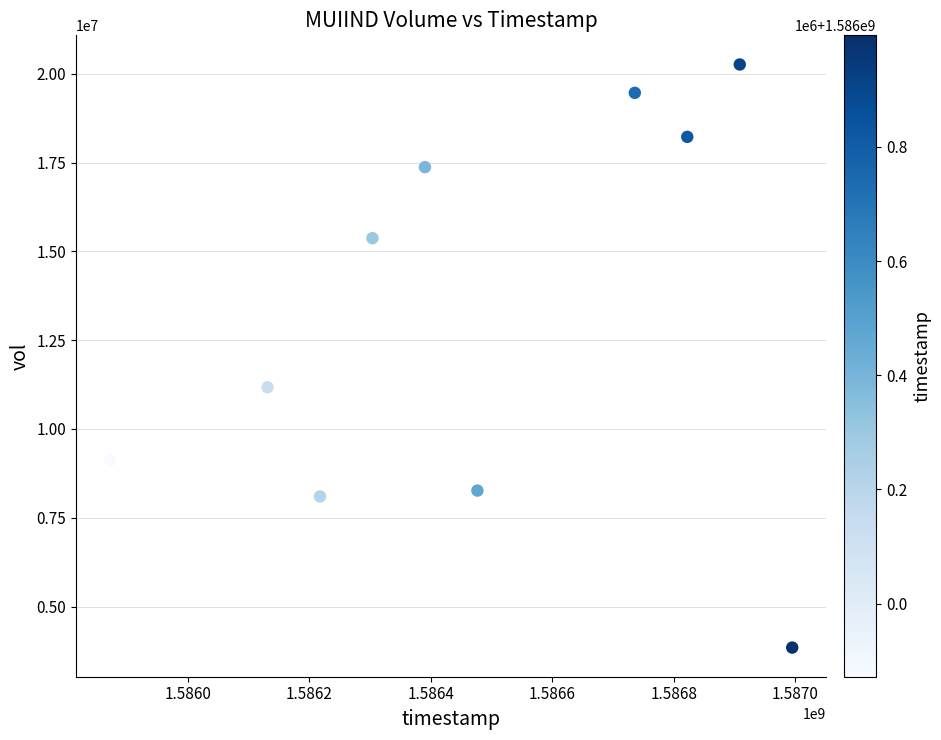

What is the range of Y values (max minus min)?

16417000